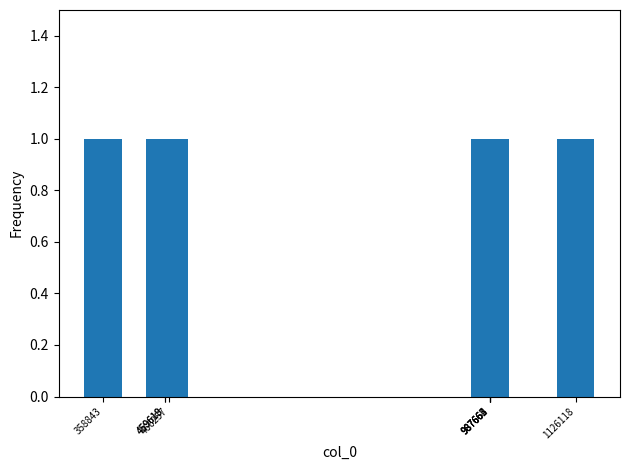

Which has a higher value, 987664 or 987663?

987664